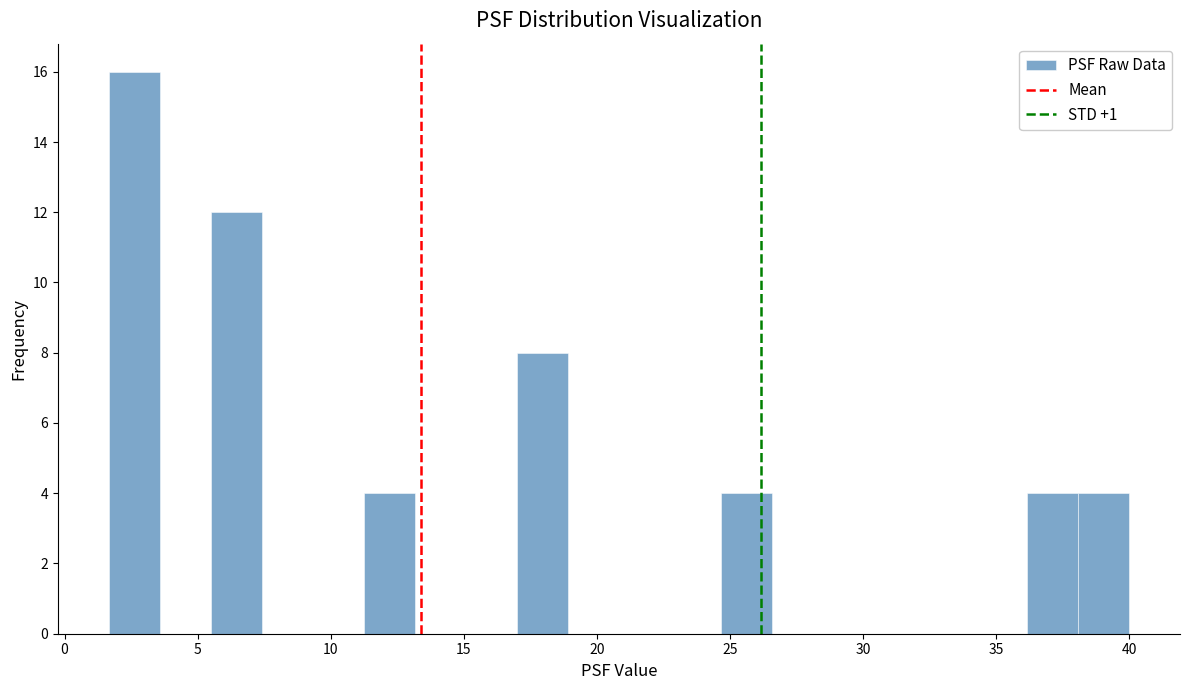

Read against the x-axis, roughly where is the centre of the tallest bar?

2.5